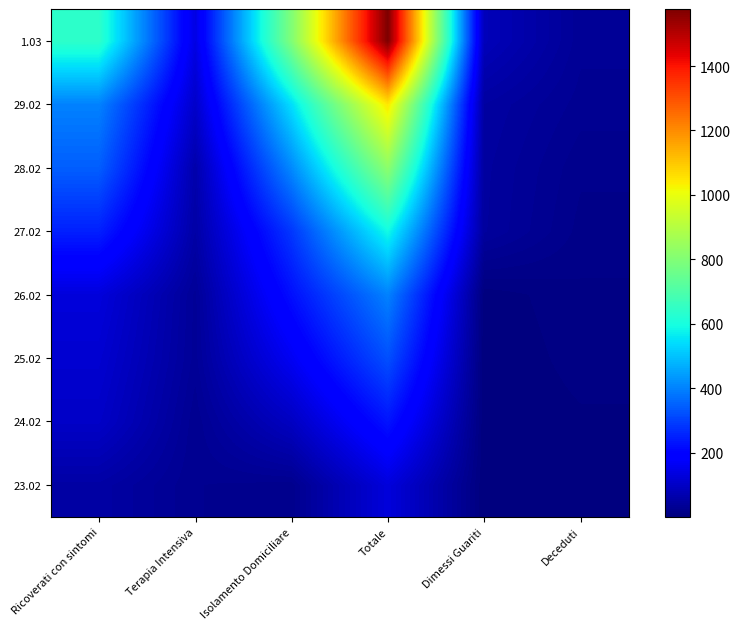

Which series has the largest total across all categories?

1.03